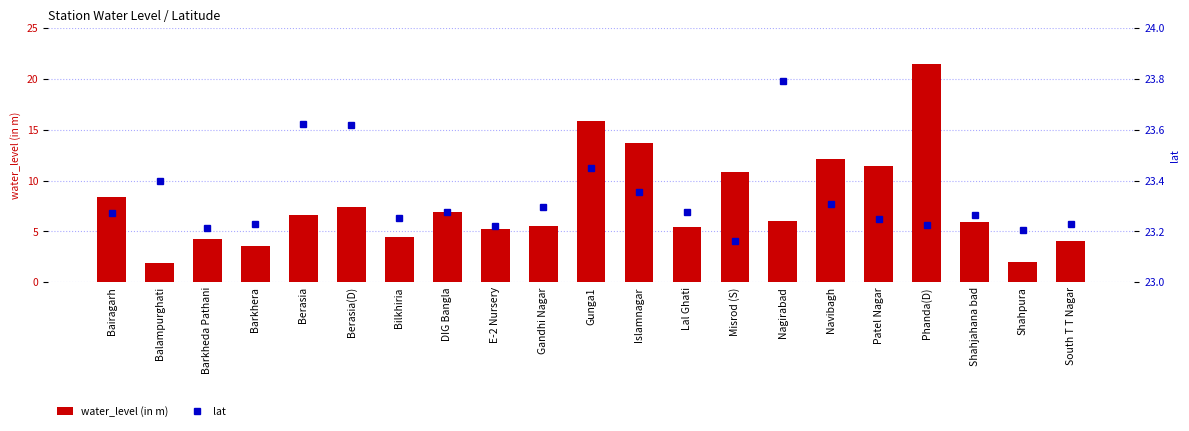

What position from the left is Nagirabad?

15